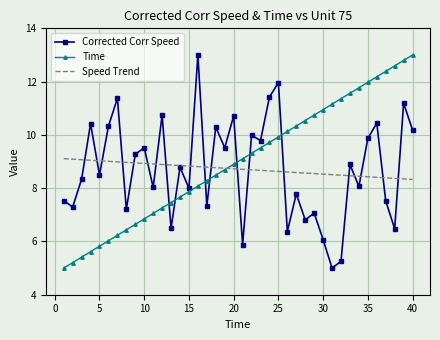

What are all the series names shown in the legend?

Corrected Corr Speed, Time, Speed Trend